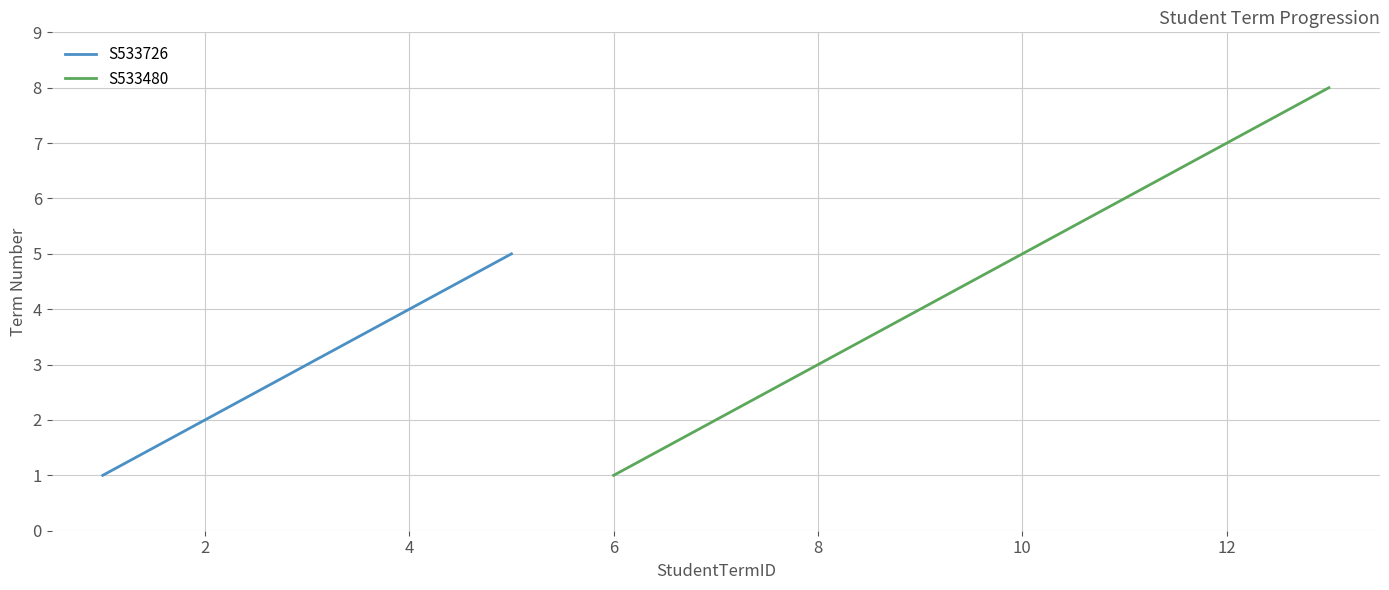

At which label is the value closest to 4?

4